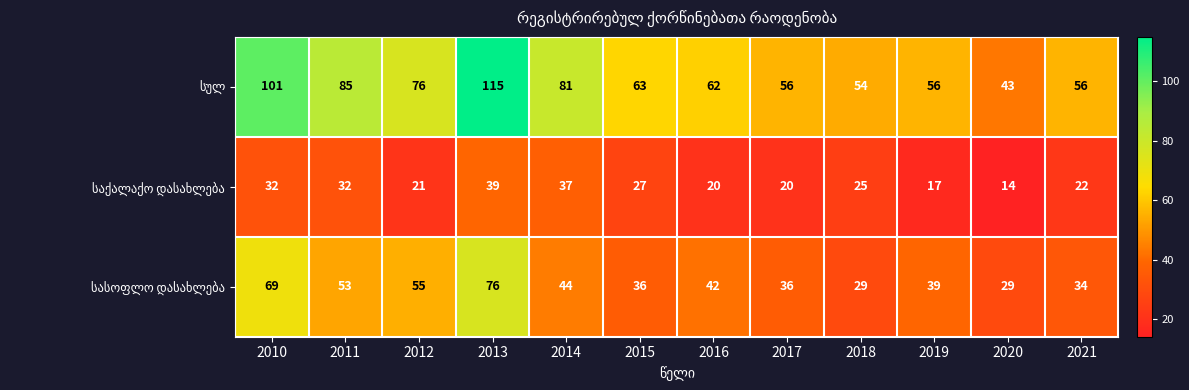

What is the spread (max minus min) of values at 2010?

69